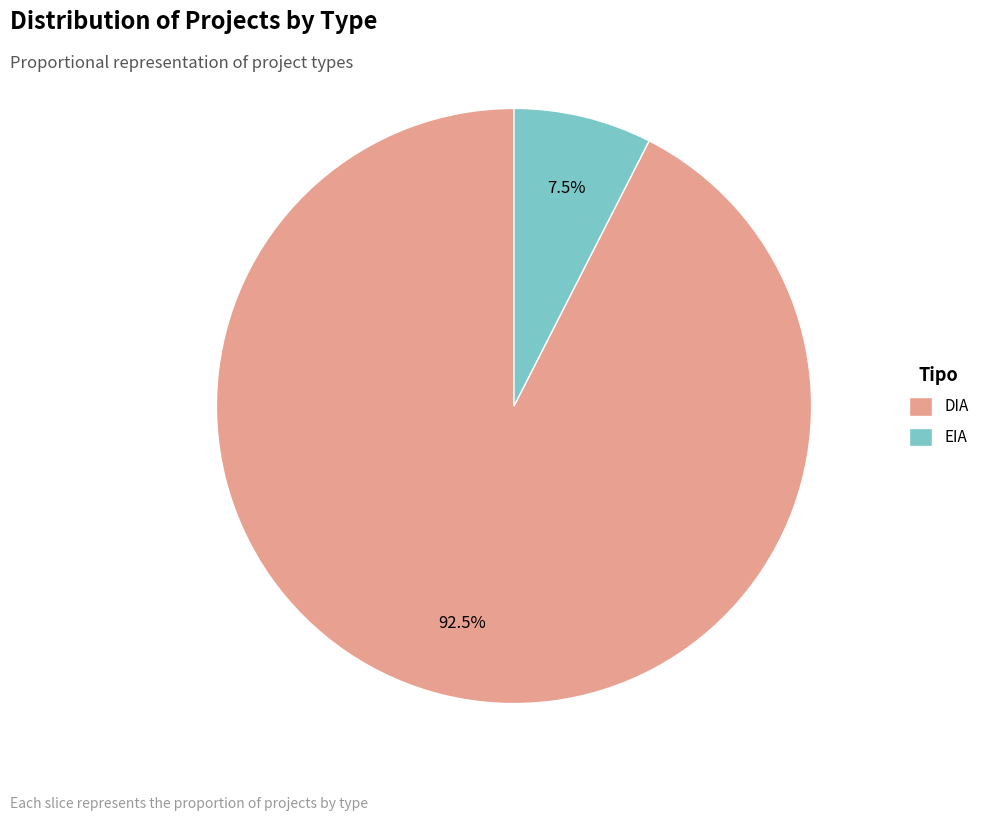

What is the largest slice in the pie chart?

DIA